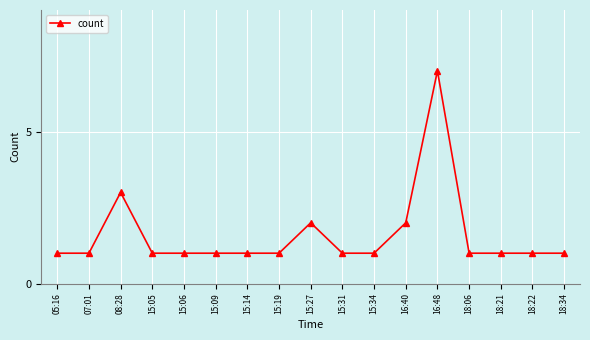

What is the smallest value displayed?

1